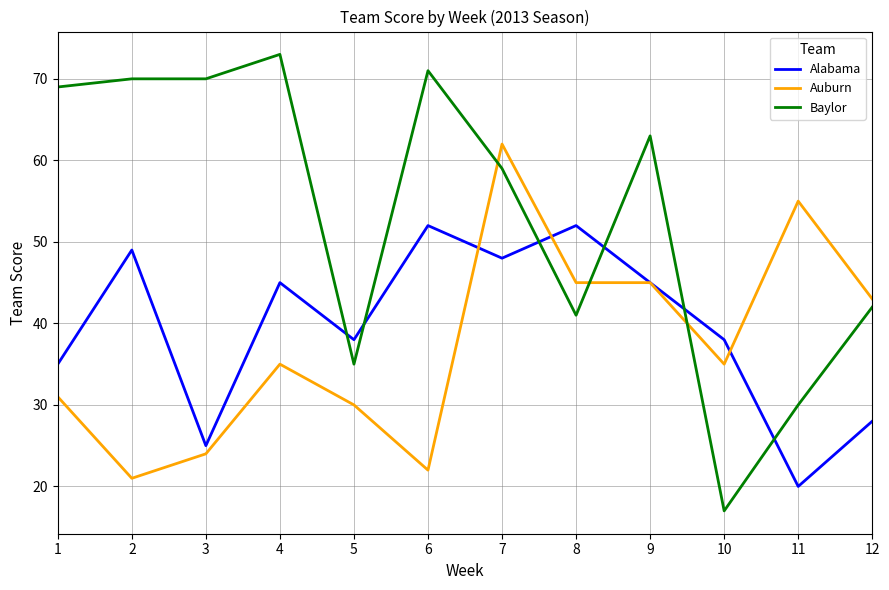

Is it true that Auburn equals 23 at 4?

False